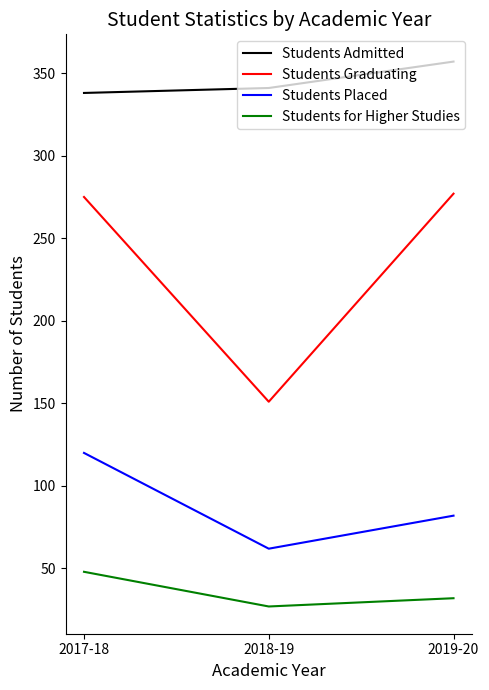

What are all the series names shown in the legend?

Students Admitted, Students Graduating, Students Placed, Students for Higher Studies